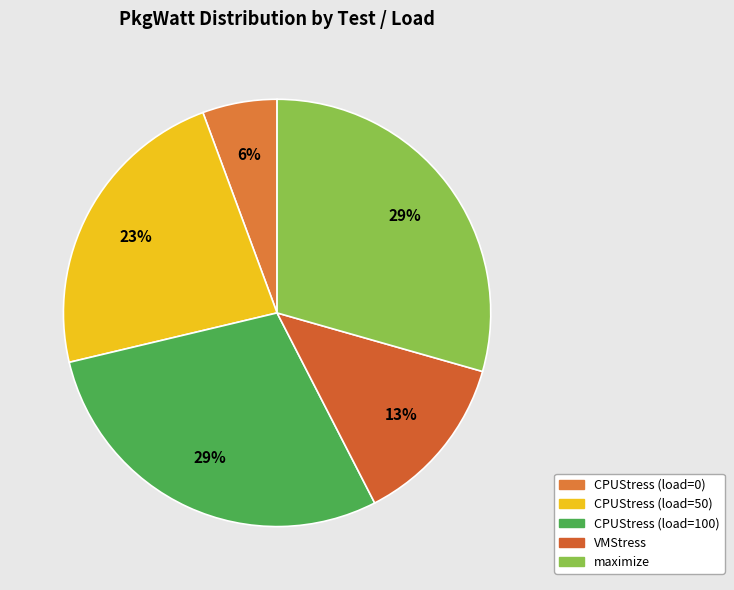

Is there a majority slice in this chart?

No